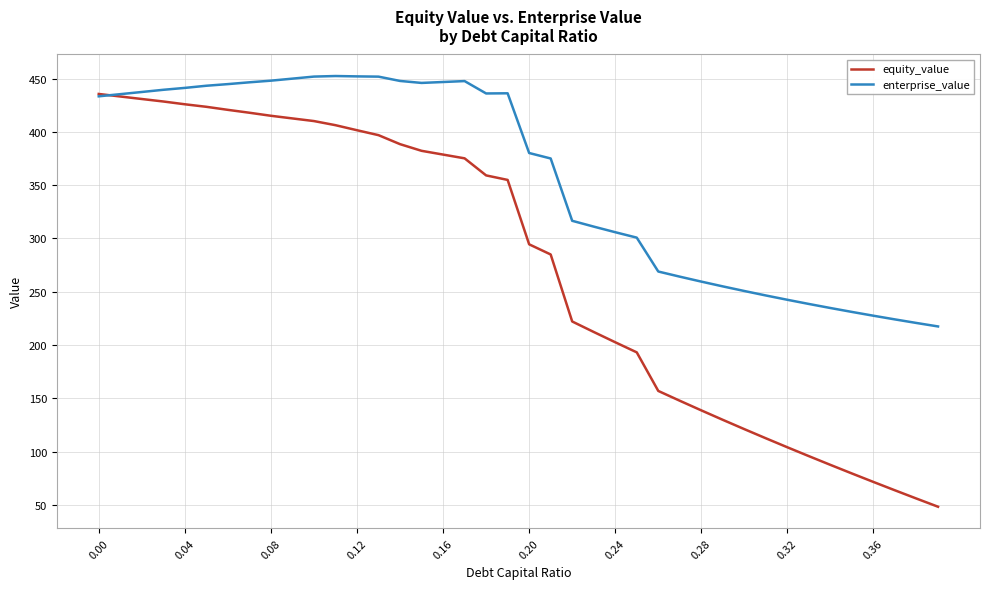

What are all the series names shown in the legend?

equity_value, enterprise_value